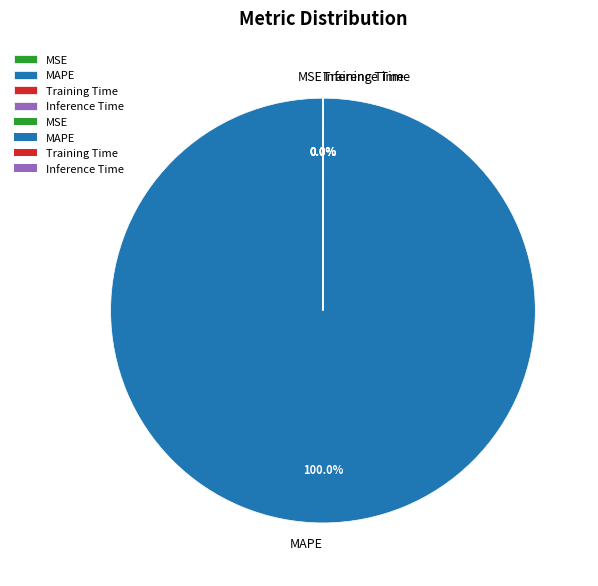

What is the majority slice?

MAPE